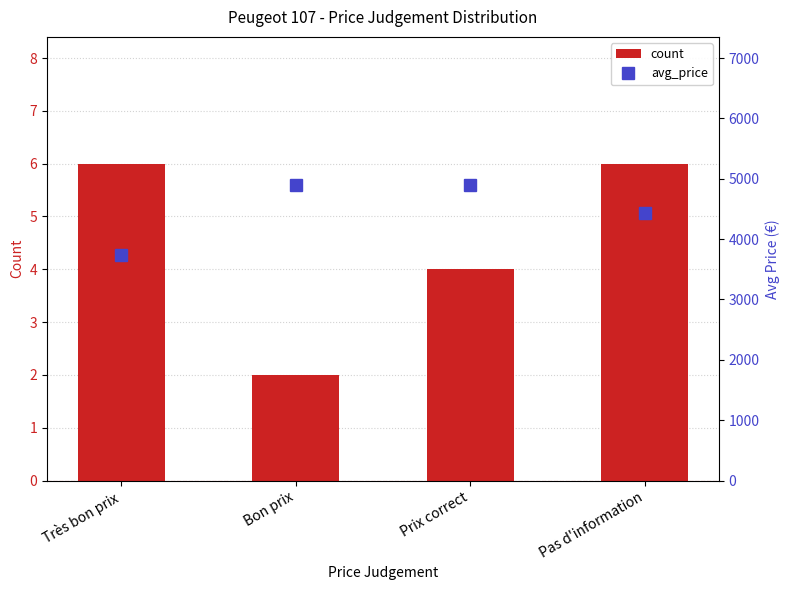

What value does the count series have at Prix correct?

4